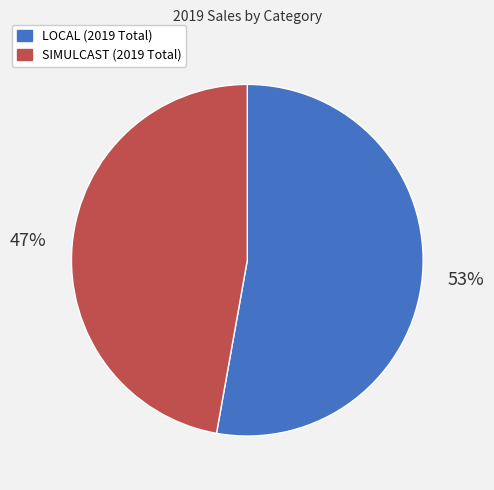

What is the largest slice in the pie chart?

LOCAL (2019 Total)